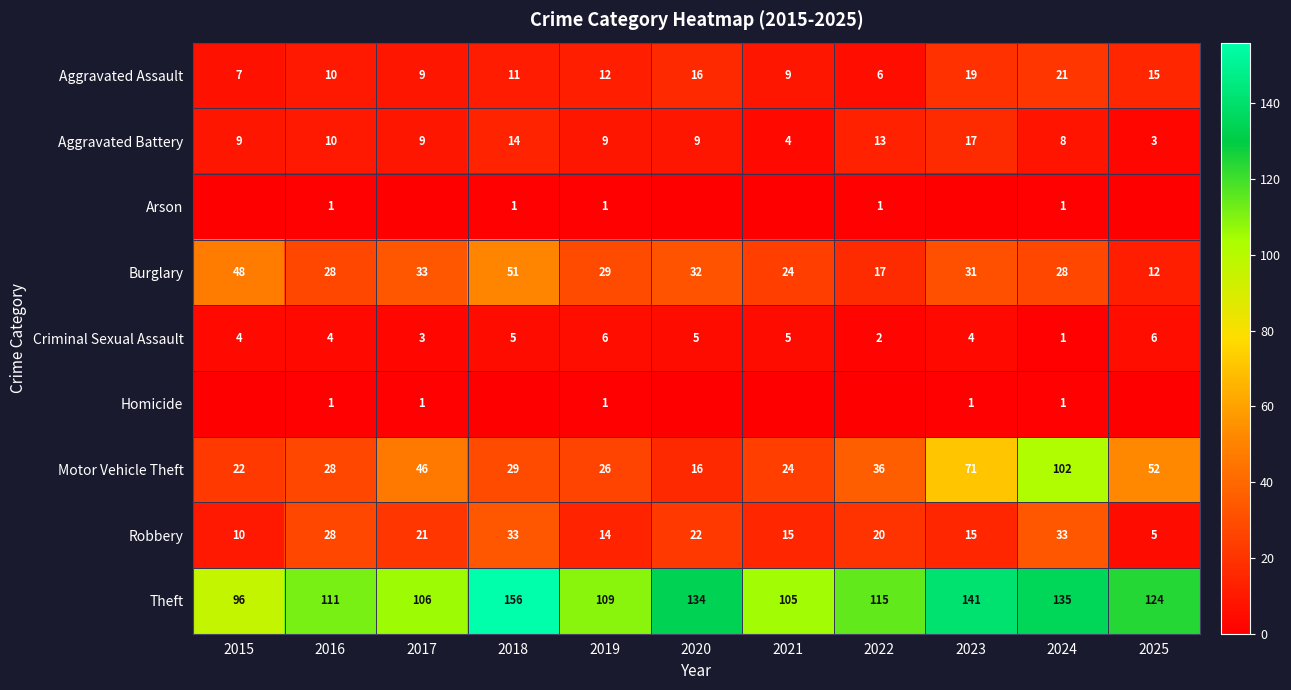

What is the difference between the second highest and minimum values in the Burglary series?

36